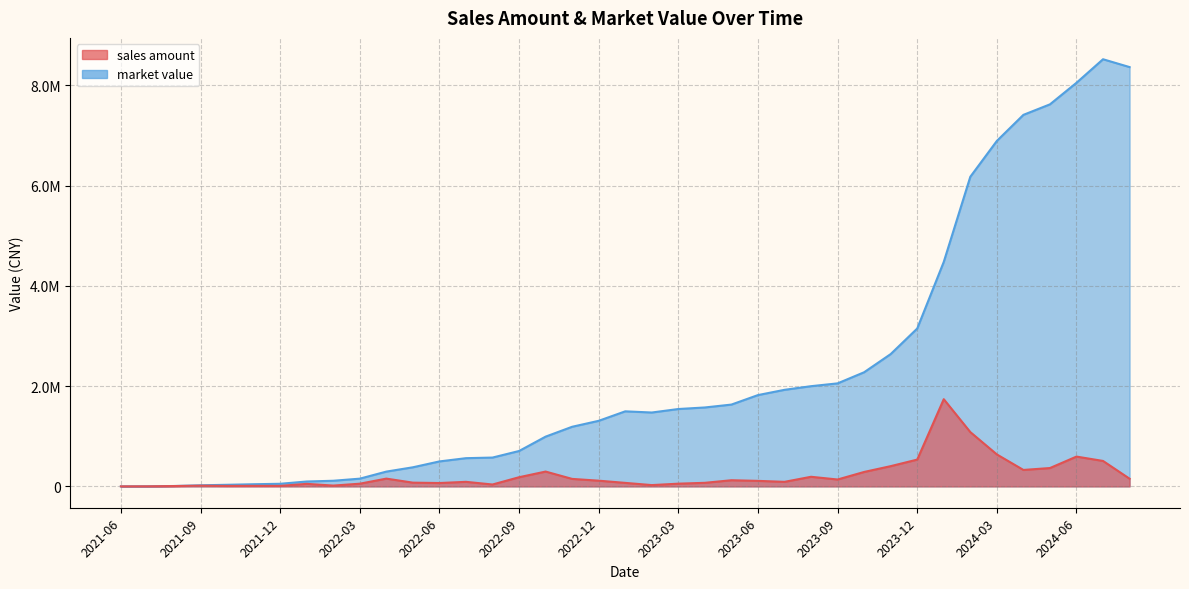

The sales amount series shows 302204.2 at 2023-12. True or false?

False